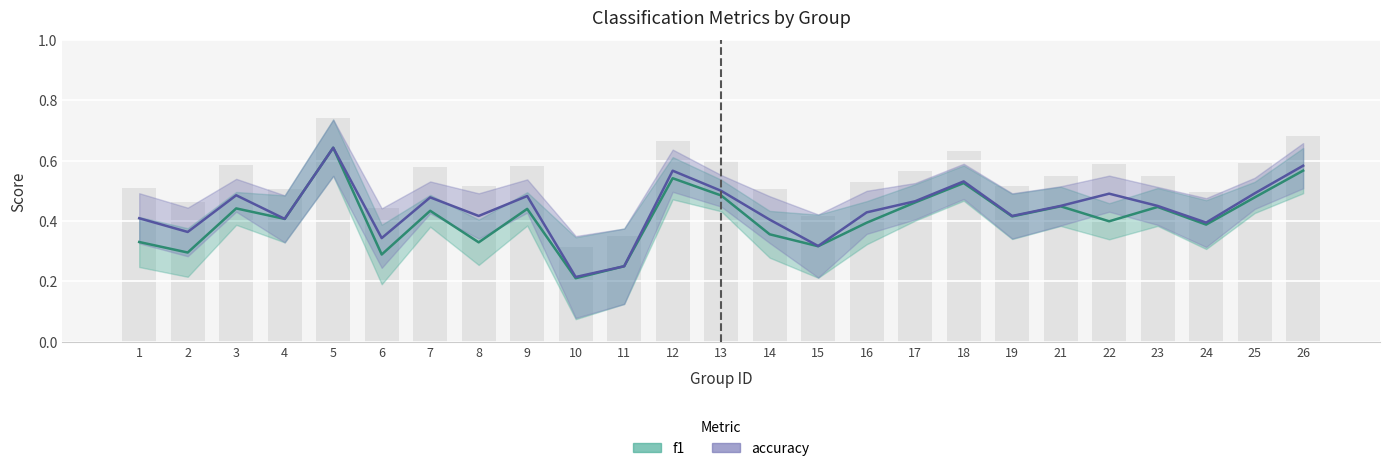

The accuracy series shows 0.6 at 14. True or false?

False